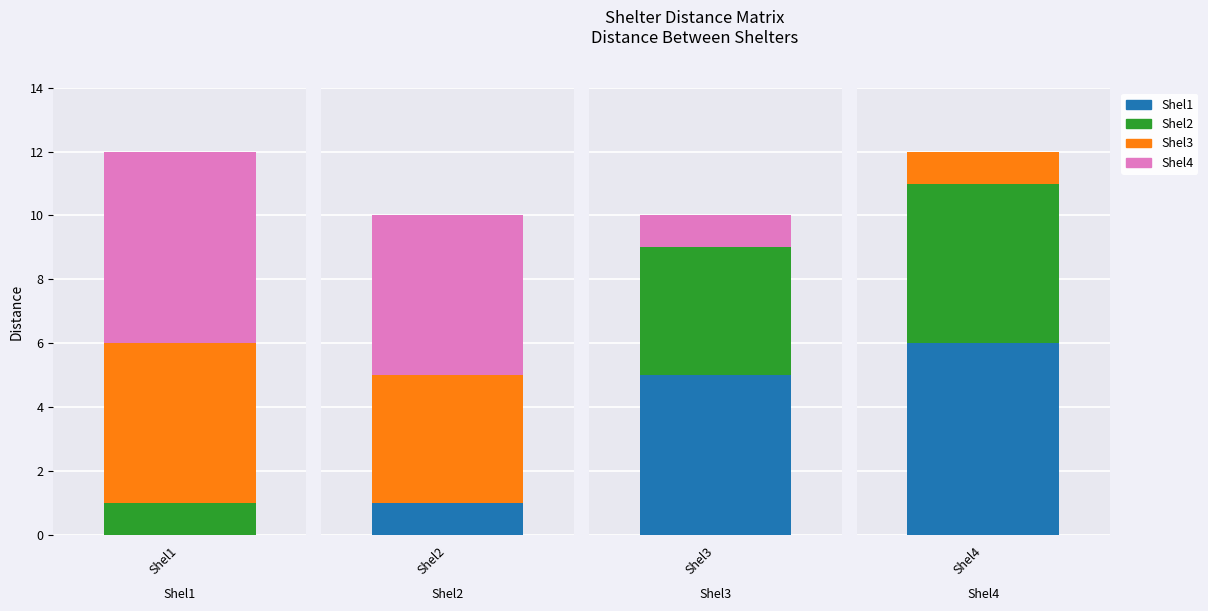

Which series has the largest total across all categories?

Shel1